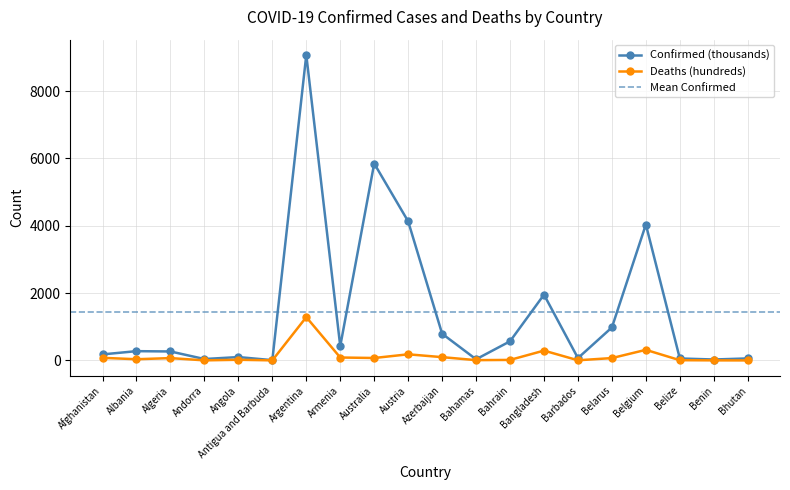

Reading left to right, what are all the values shown in this chart?

Confirmed: Afghanistan=178.8	Albania=274.9	Algeria=265.8	Andorra=41.0	Angola=99.3	Antigua and Barbuda=7.6	Argentina=9072.2	Armenia=422.9	Australia=5847.8	Austria=4129.2	Azerbaijan=792.5	Bahamas=33.5	Bahrain=567.6	Bangladesh=1952.6	Barbados=68.9	Belarus=979.3	Belgium=4036.1	Belize=57.5	Benin=27.0	Bhutan=58.9
Deaths: Afghanistan=76.8	Albania=35.0	Algeria=68.8	Andorra=1.5	Angola=19.0	Antigua and Barbuda=1.4	Argentina=1285.4	Armenia=86.2	Australia=71.6	Austria=181.2	Azerbaijan=97.1	Bahamas=7.9	Bahrain=14.8	Bangladesh=291.3	Barbados=3.9	Belarus=69.4	Belgium=313.8	Belize=6.8	Benin=1.6	Bhutan=0.2